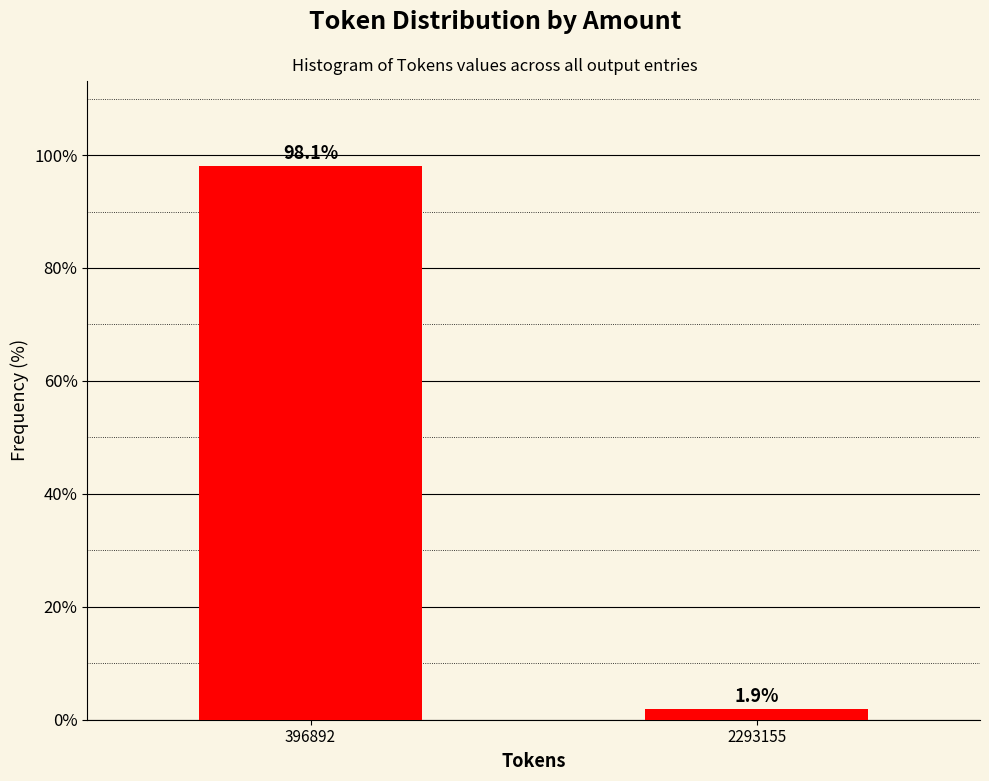

Reading left to right, extract all data points from this chart.

396892=98.1	2293155=1.9